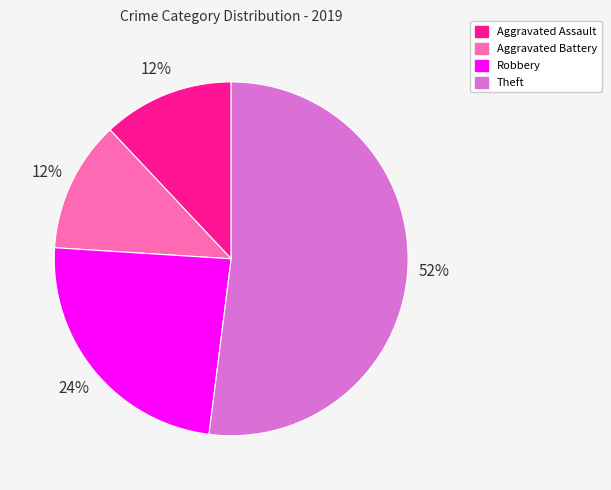

Do Aggravated Battery and Aggravated Assault together represent more than half of the pie?

No